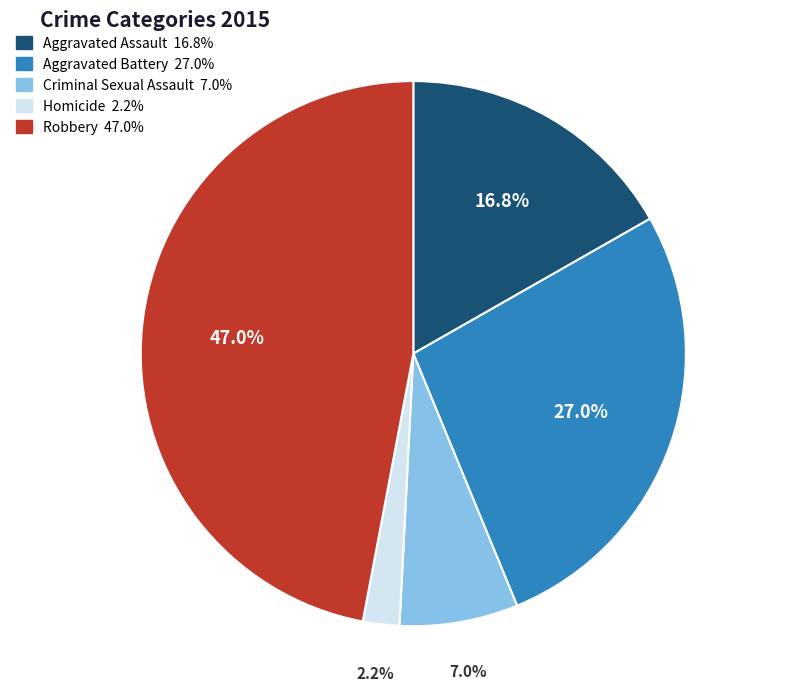

To the nearest percent, what portion does Aggravated Battery represent?

27%